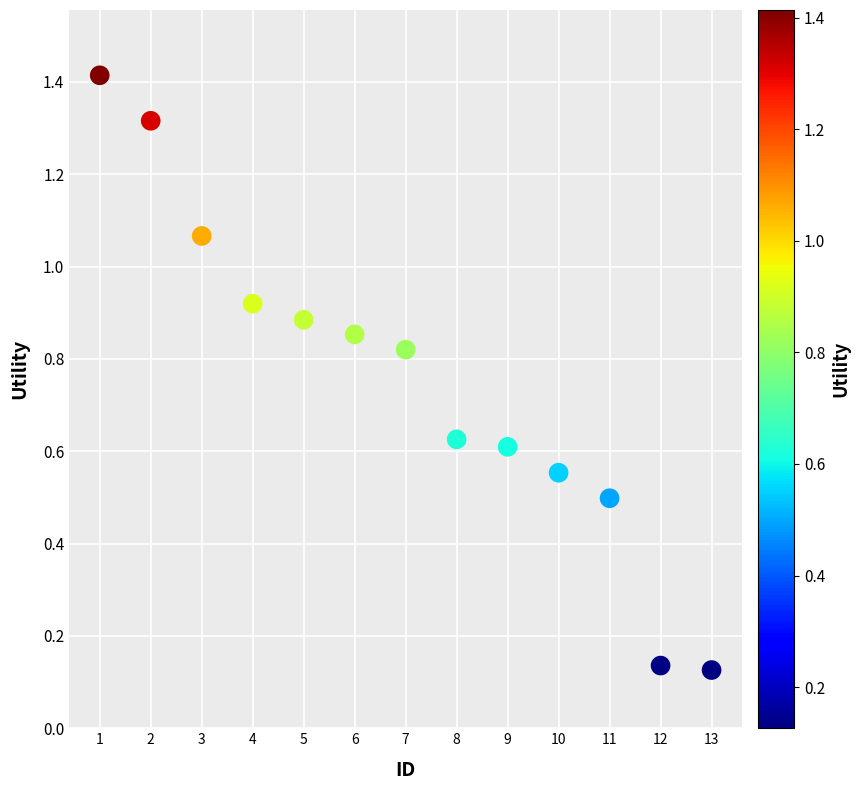

What is the range of X values (max minus min)?

12.0